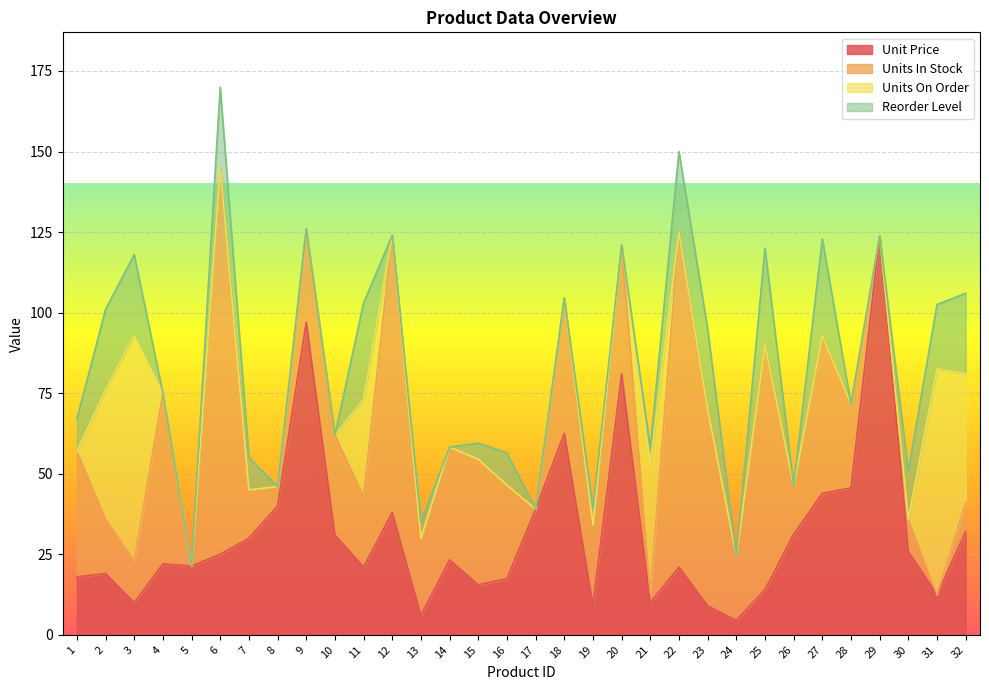

Is it true that Units In Stock equals 42.8 at 6?

False